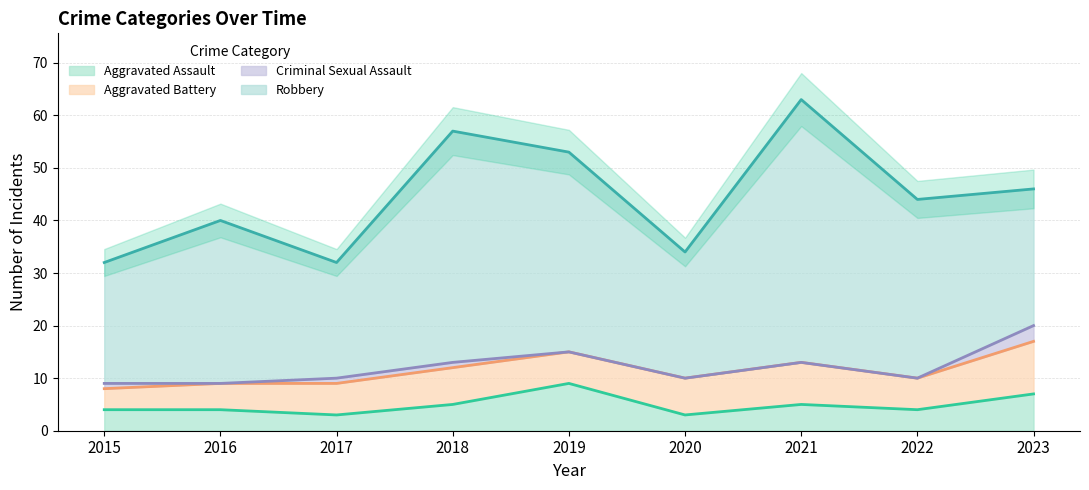

The value of Aggravated Assault at 2021 is 5. True or false?

True